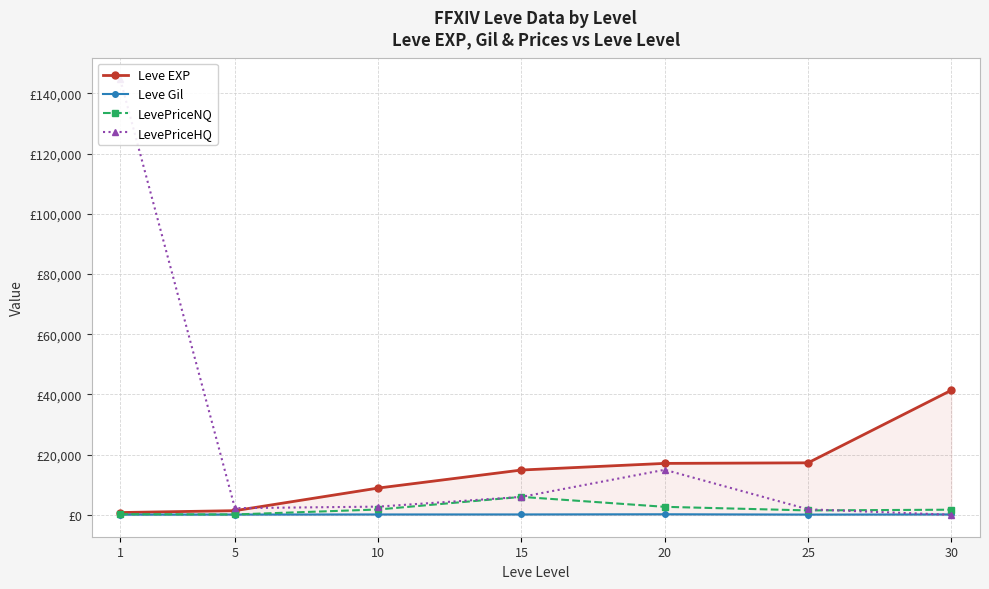

What is the value of the LevePriceNQ point at the 1st from the left?

258.4